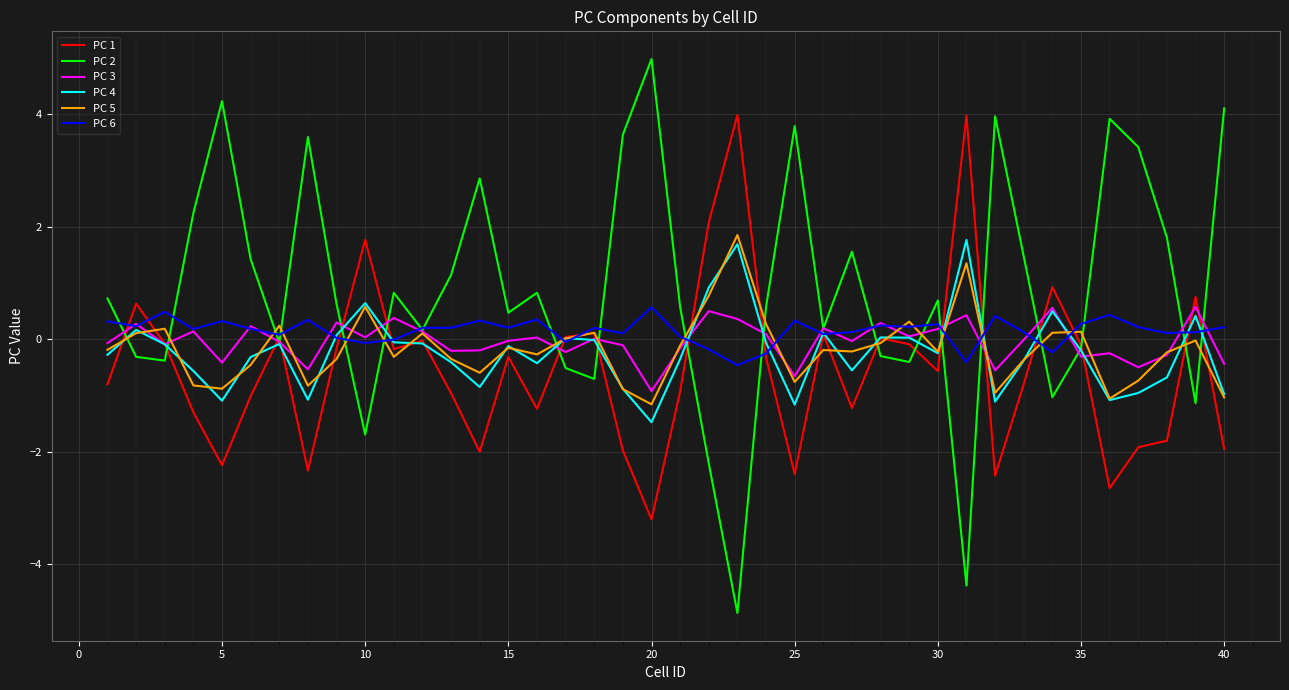

What is the minimum value shown in the chart?

-4.9